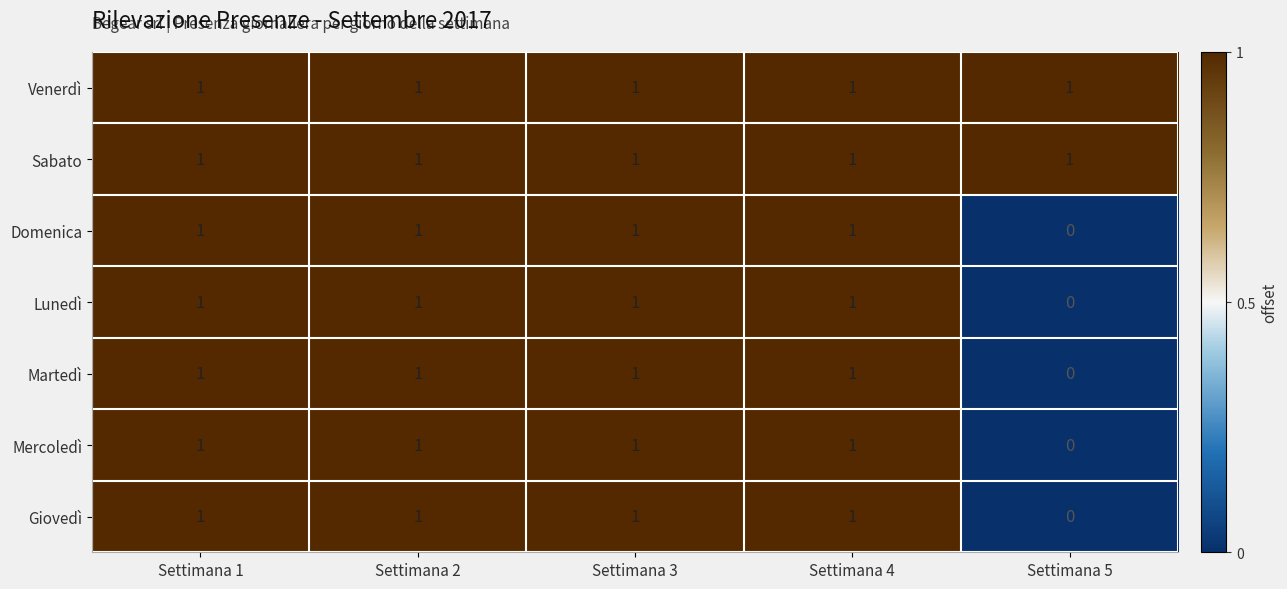

The value of Lunedì at Settimana 2 is 0. True or false?

False